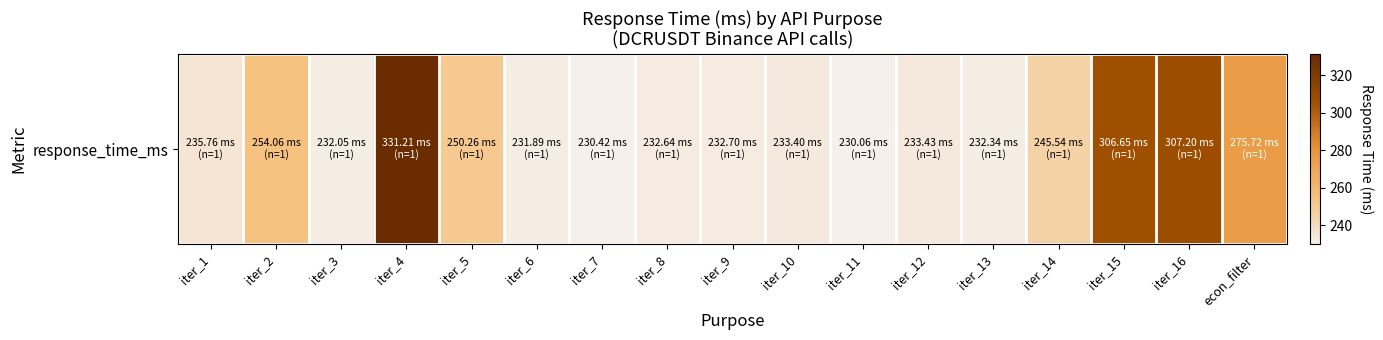

Approximately how many times larger is the value at iter_1 compared to iter_9?

1.0